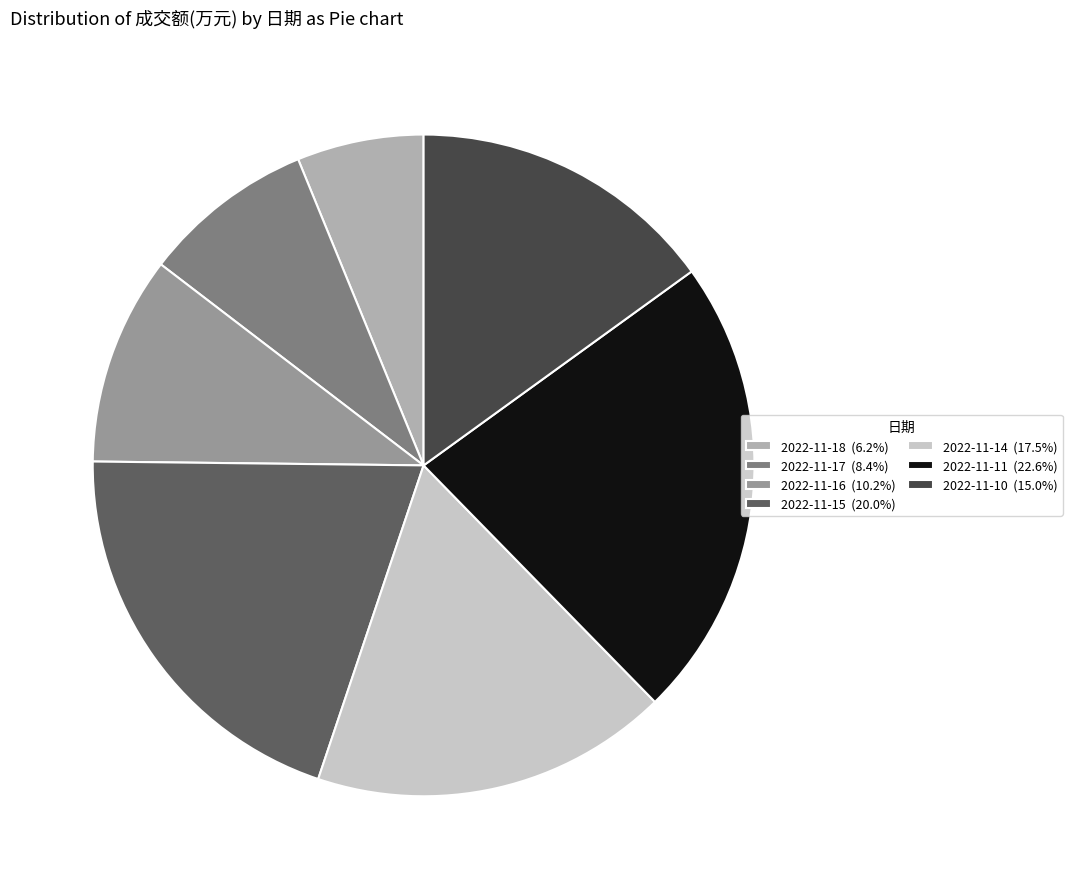

Which category has the biggest portion of the pie?

2022-11-11